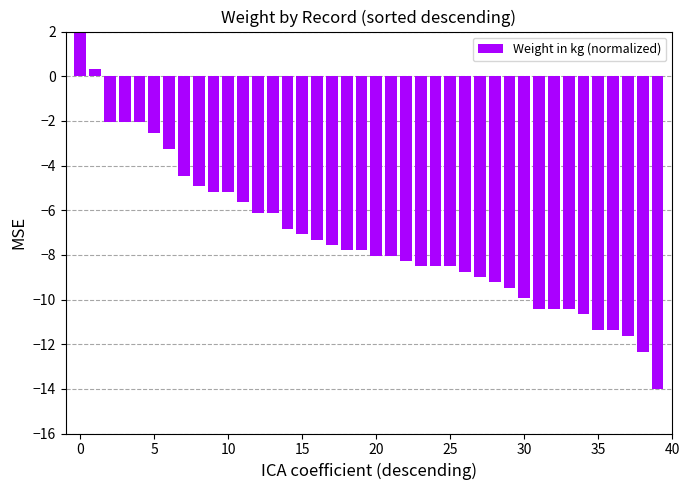

How many data points does each series have?

40